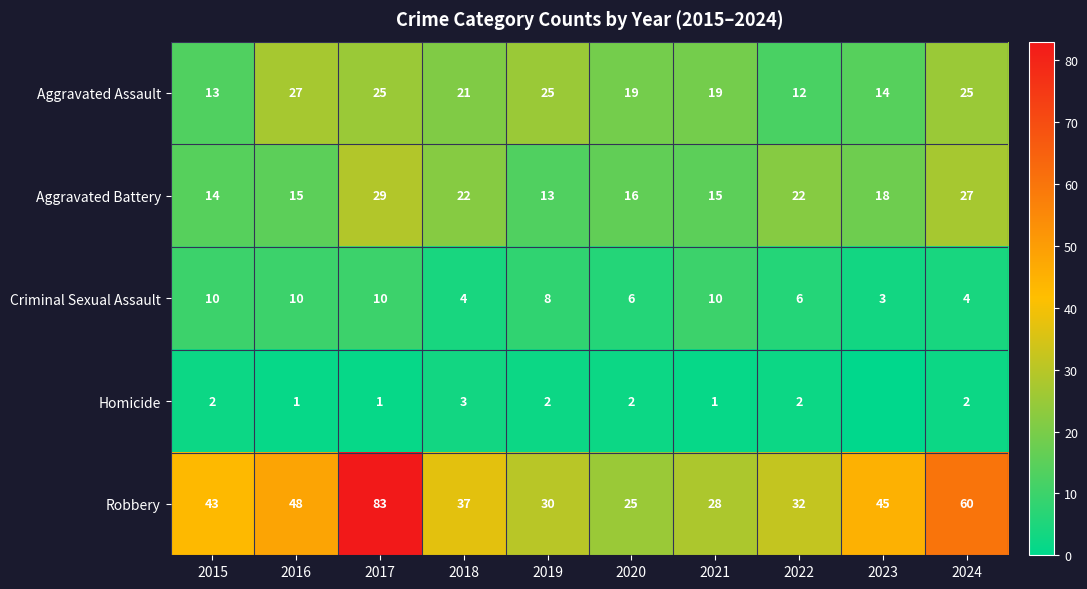

True or false: Robbery has a value of 28 at 2021.

True